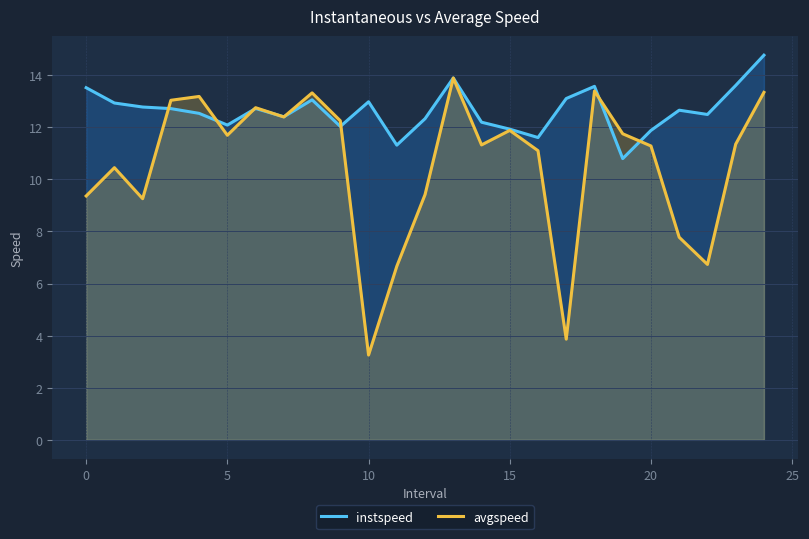

List the series in order of their peak value, lowest first.

avgspeed, instspeed